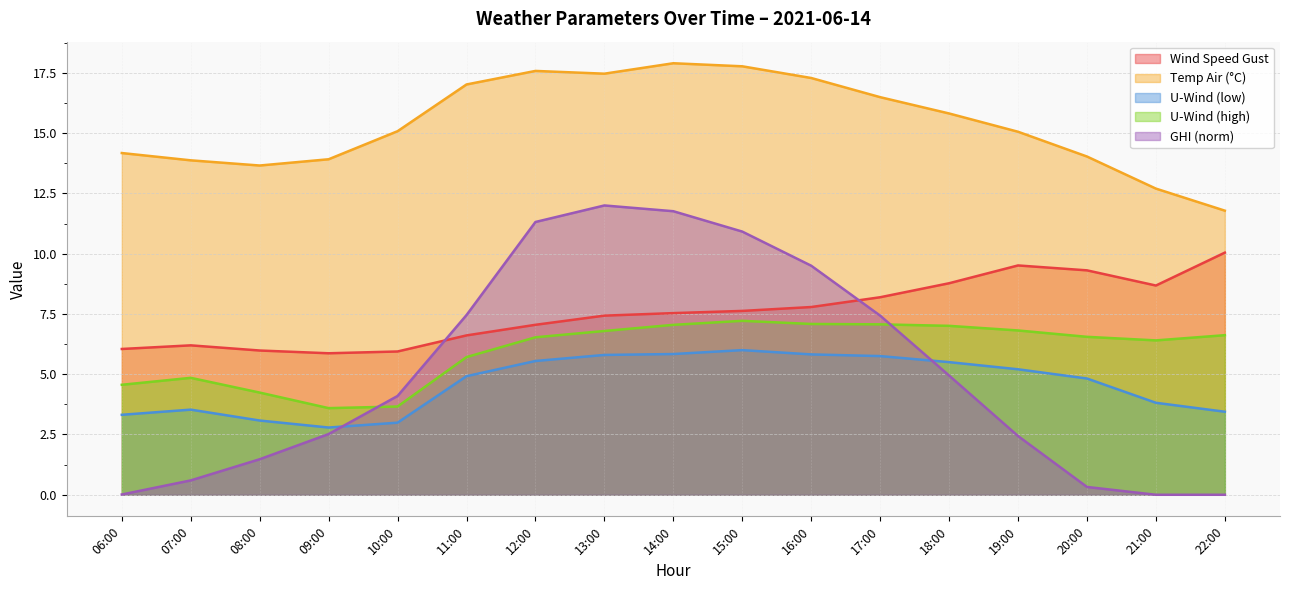

Does the chart have visible grid lines?

Yes